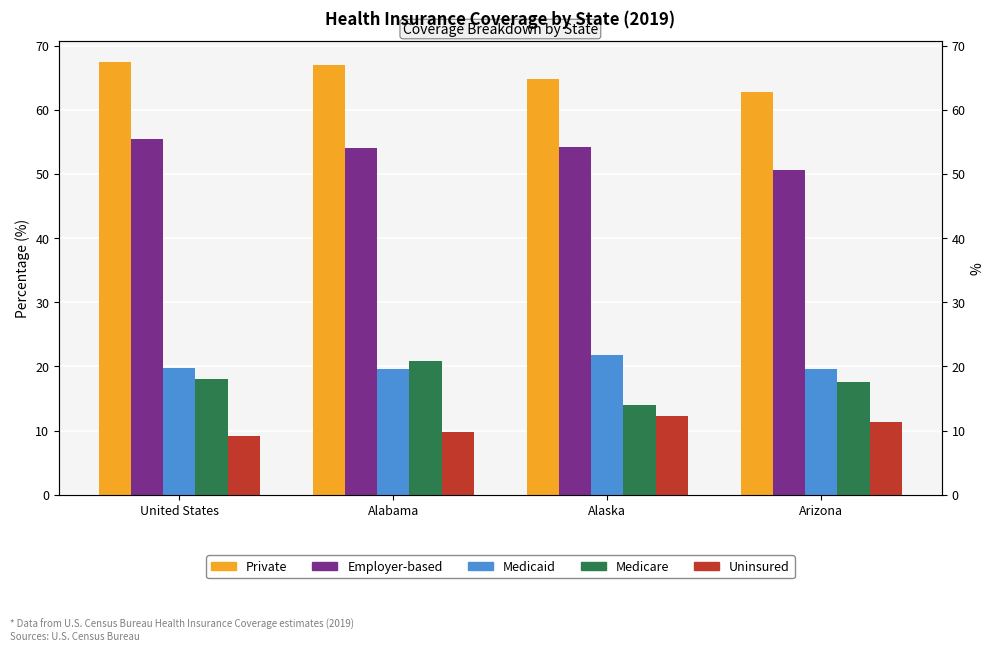

Where is Medicaid nearest to the value 20?

United States